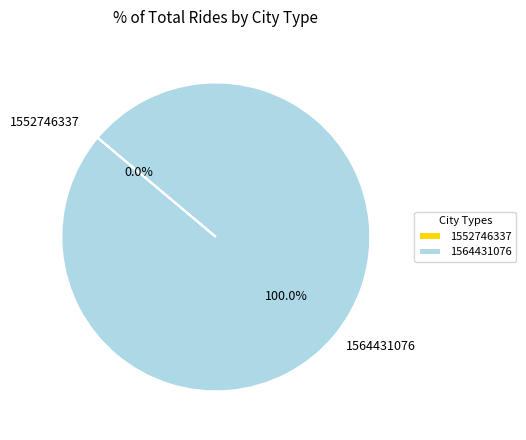

To the nearest percent, what is the difference between the largest and smallest slice percentages?

100%